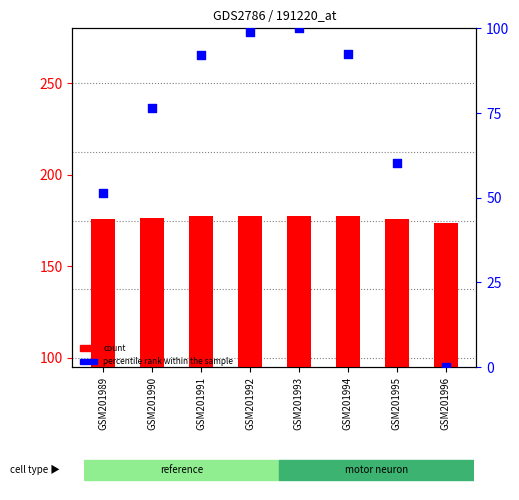

At how many categories does at least one series exceed 5?

8